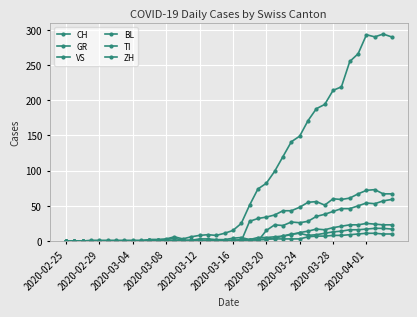

What is the value of the CH point at the 39th from the left?

294